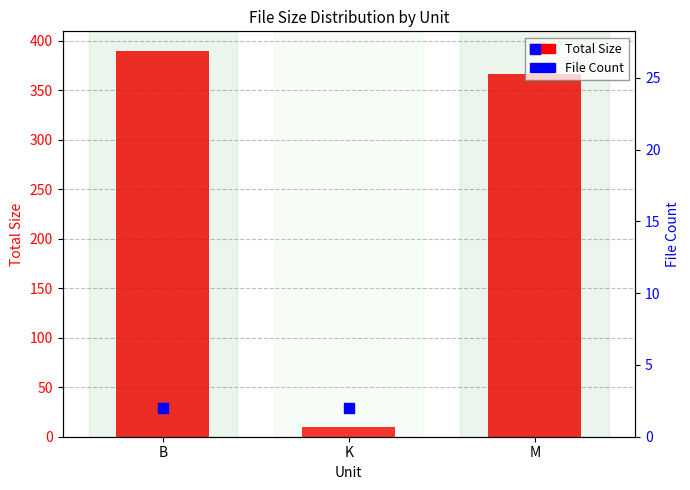

Which series reaches the minimum Y coordinate?

File Count